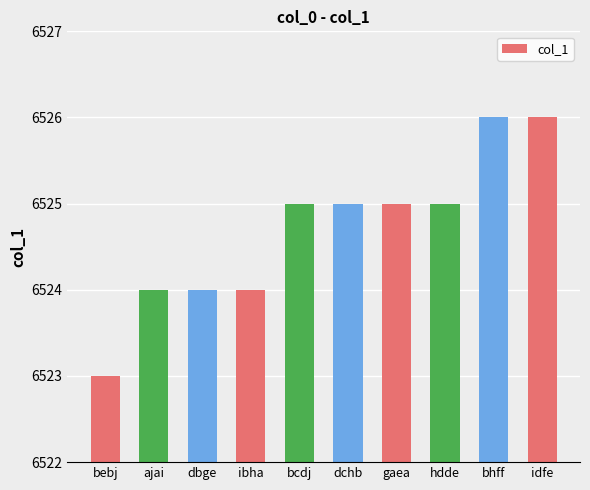

Approximately how many times larger is the value at bebj compared to gaea?

1.0